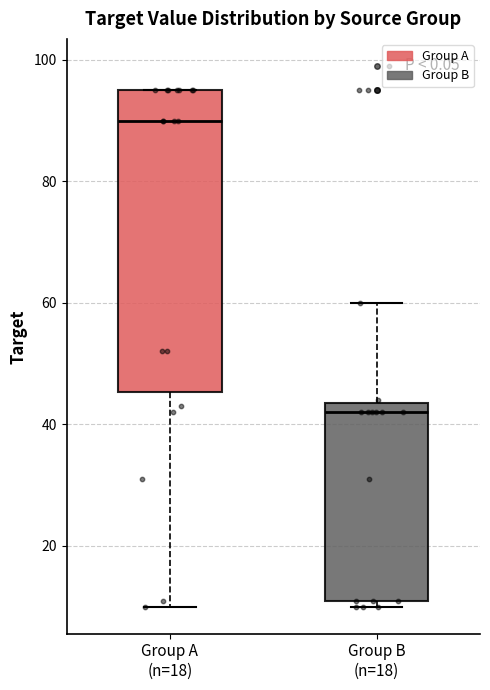

Where does the lower whisker of the box for Group A (n=18) end on the y-axis? The values are not printed on the chart, so give them approximately, as read against the axis.

10